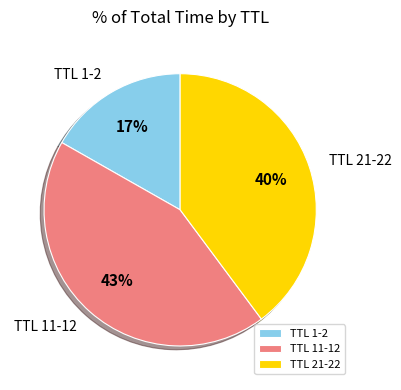

Do TTL 11-12 and TTL 1-2 together represent more than half of the pie?

Yes